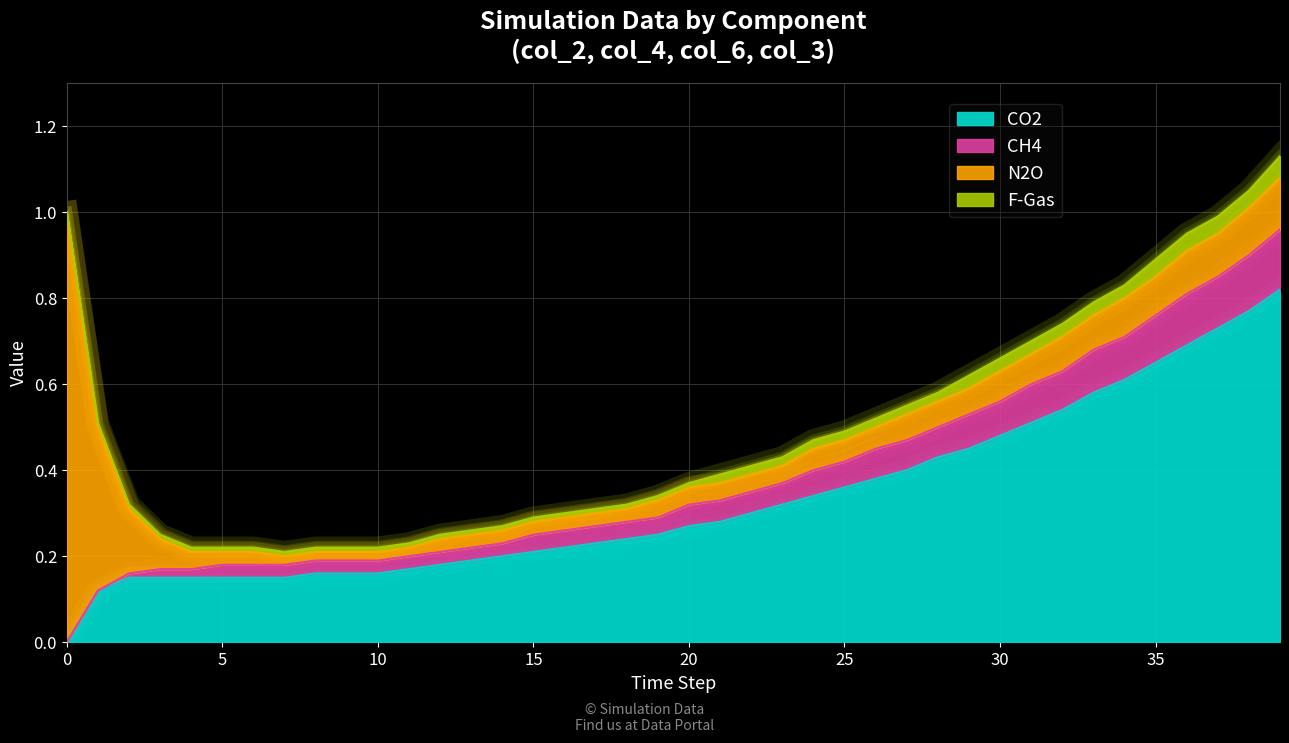

True or false: col_2 and col_8 cross at least once.

False